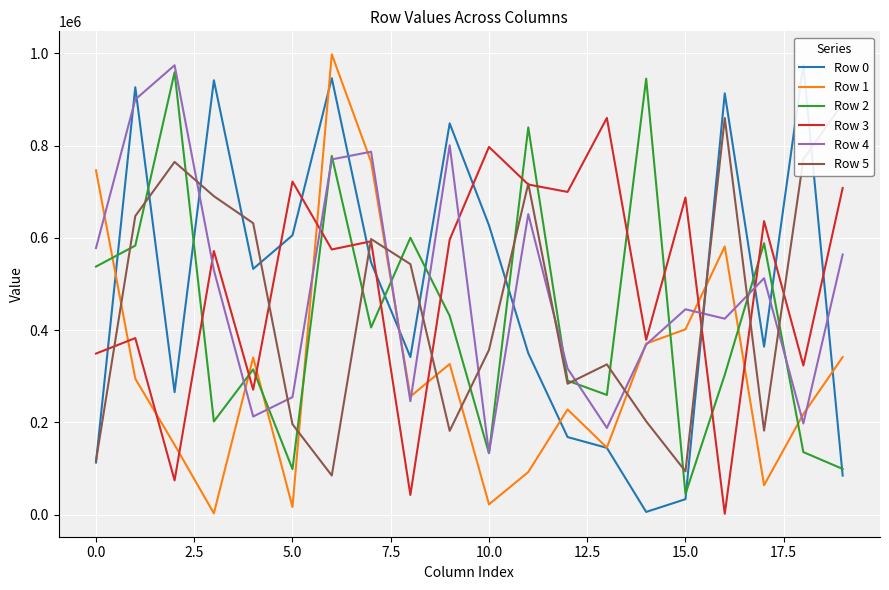

How many values in the Row 3 series are below 592555?

10